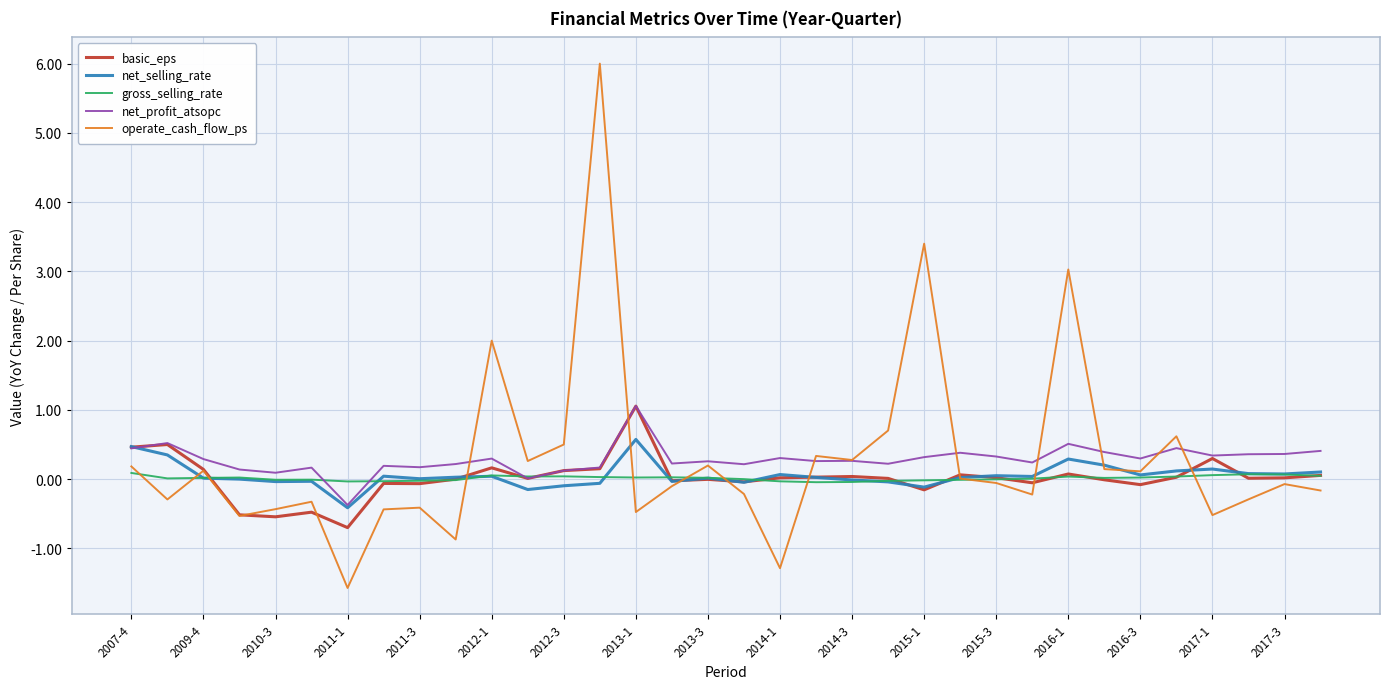

How many lines are shown in the chart?

5